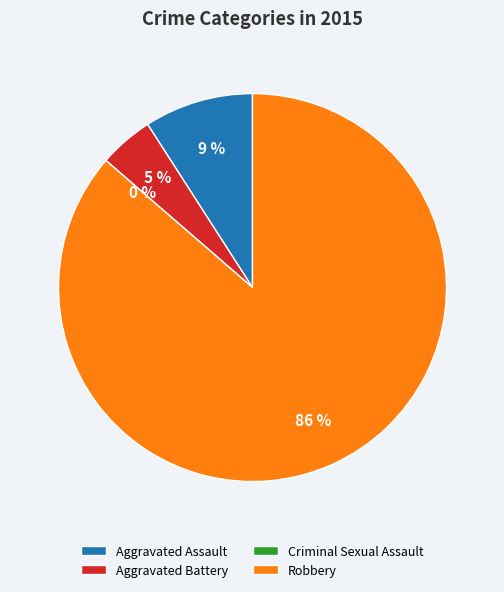

To the nearest percent, what is the average slice percentage?

25%